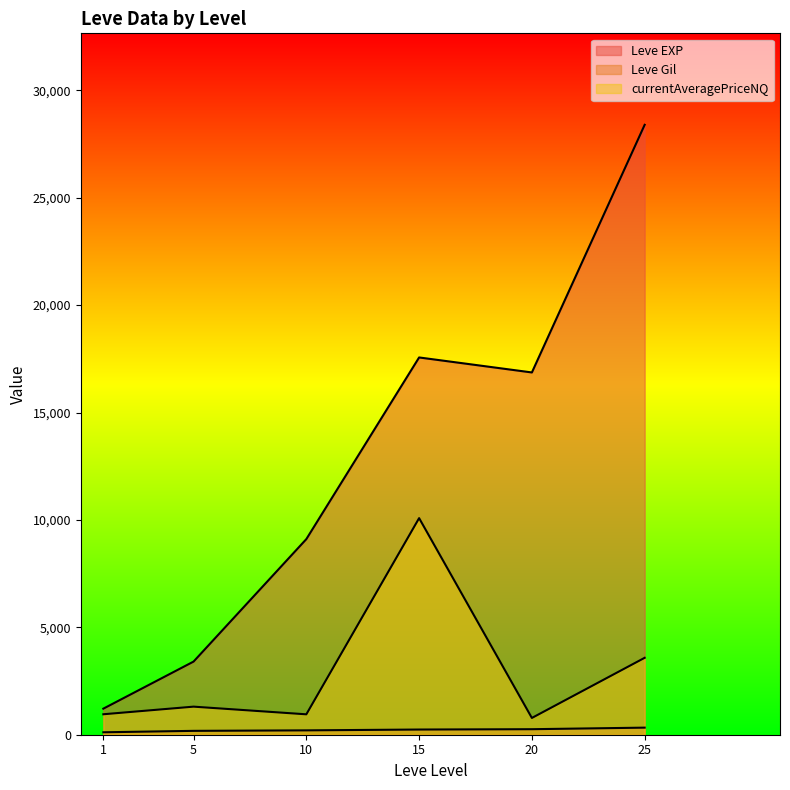

How many lines are shown in the chart?

3